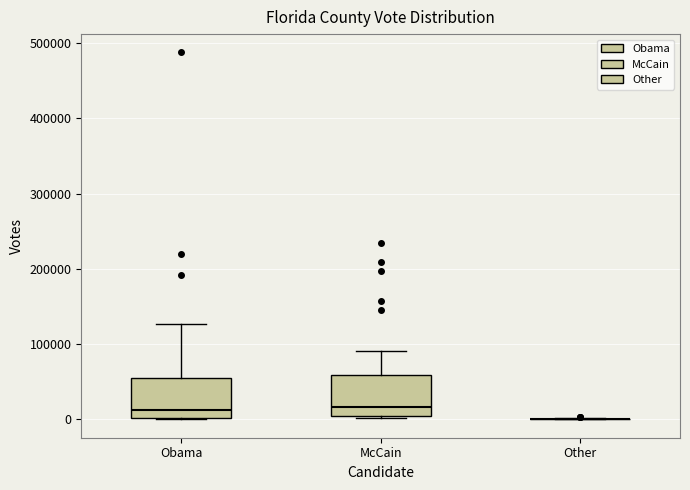

Reading left to right, transcribe this box plot: for each box, give where its median line is, the range the box spans, and where its two whiskers end, as read against the y-axis. The values are not printed on the chart, so give them approximately, as read against the axis.

Obama: median 10000, box 0 to 50000, whiskers 0 to 130000
McCain: median 20000, box 10000 to 60000, whiskers 0 to 90000
Other: box collapsed to a line at 0, whiskers 0 to 0